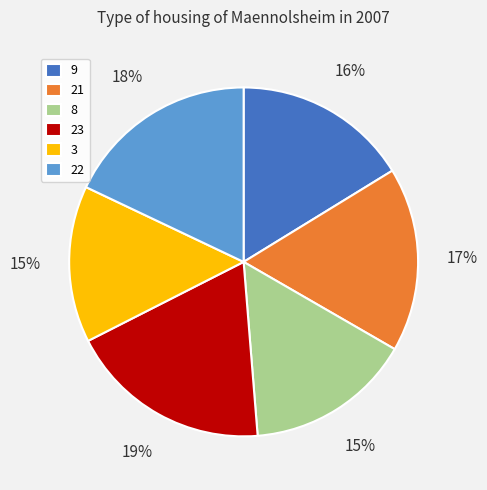

What percentage is the 3 slice, to the nearest percent?

15%